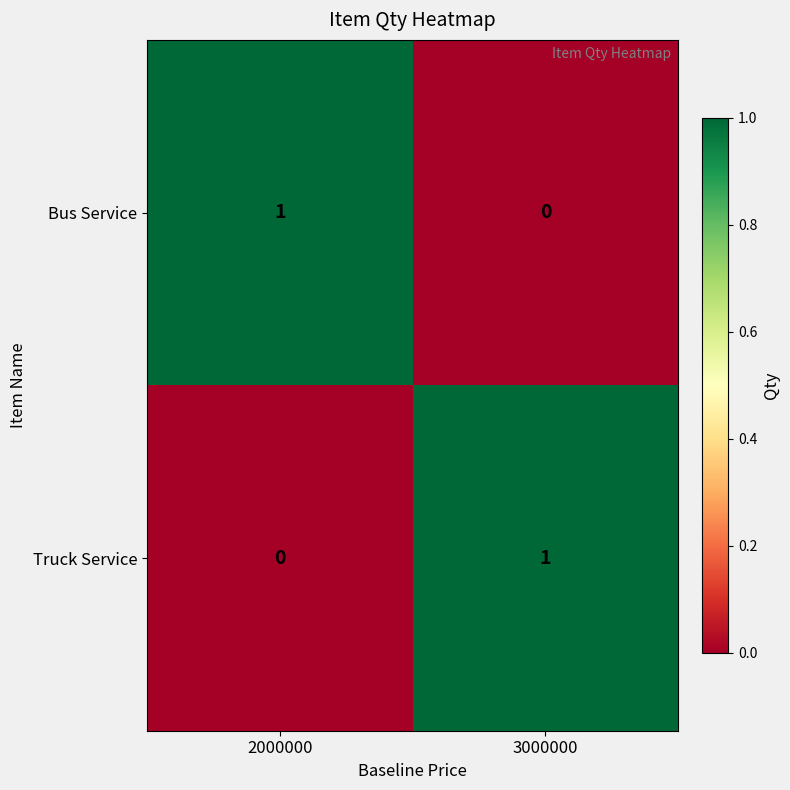

Reading right to left, extract all data points from this chart.

Bus Service: 0	1
Truck Service: 1	0